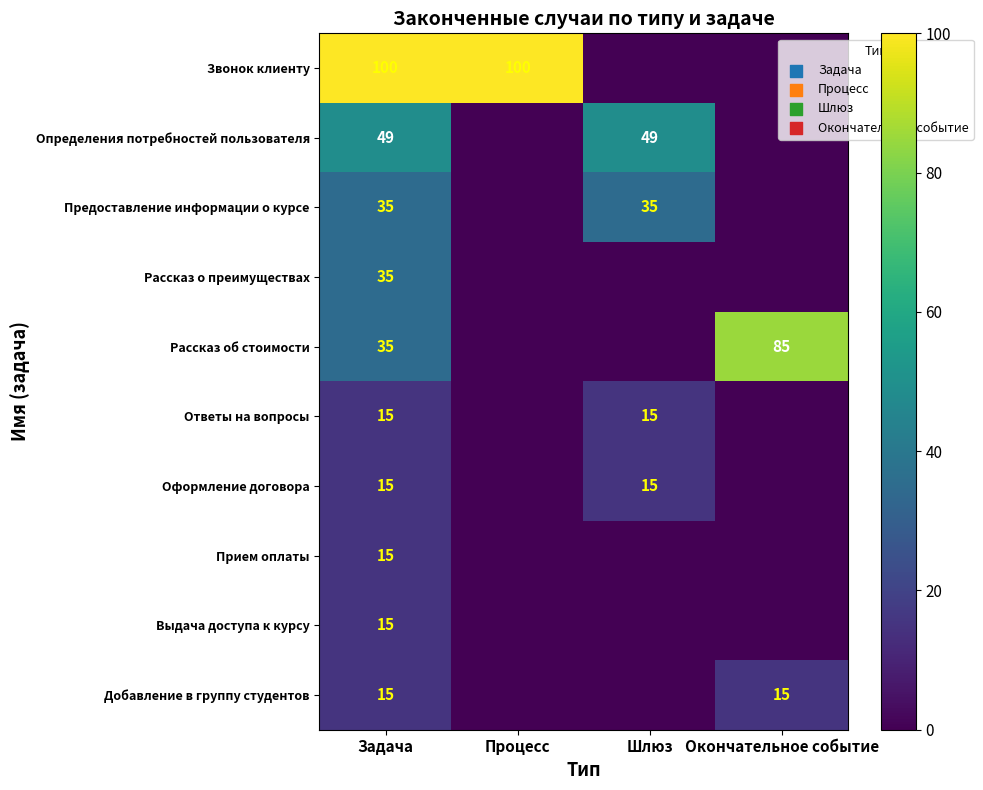

What is the total value across all series at Задача?

329